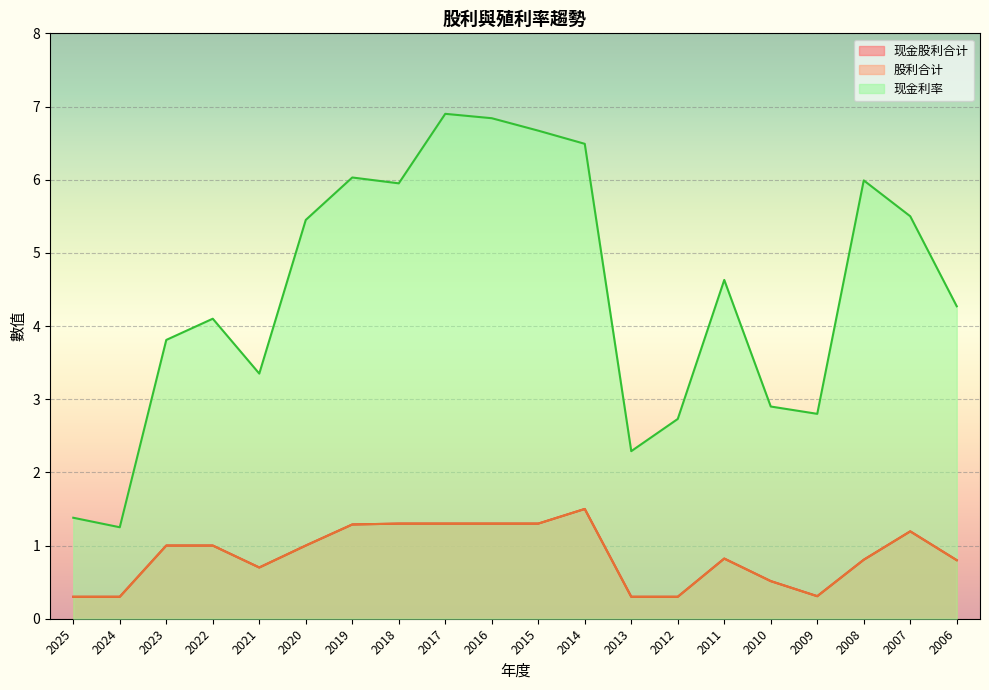

True or false: 现金利率 has a value of 1.6 at 2015.

False